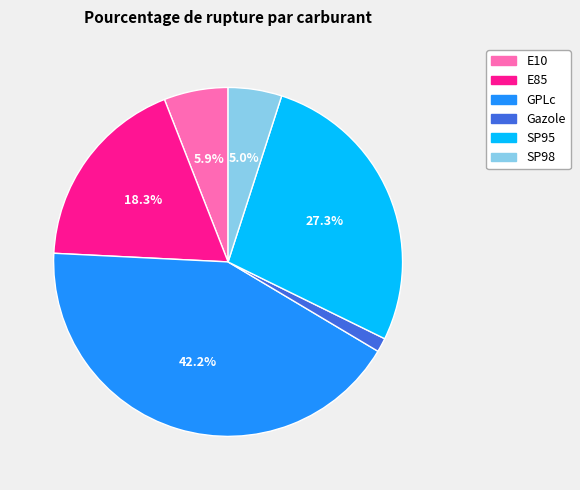

To the nearest percent, what is the difference between the largest and smallest slice percentages?

41%